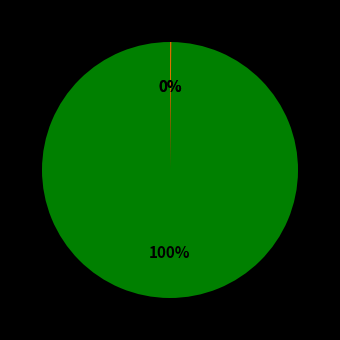

Does any single category account for the majority?

Yes